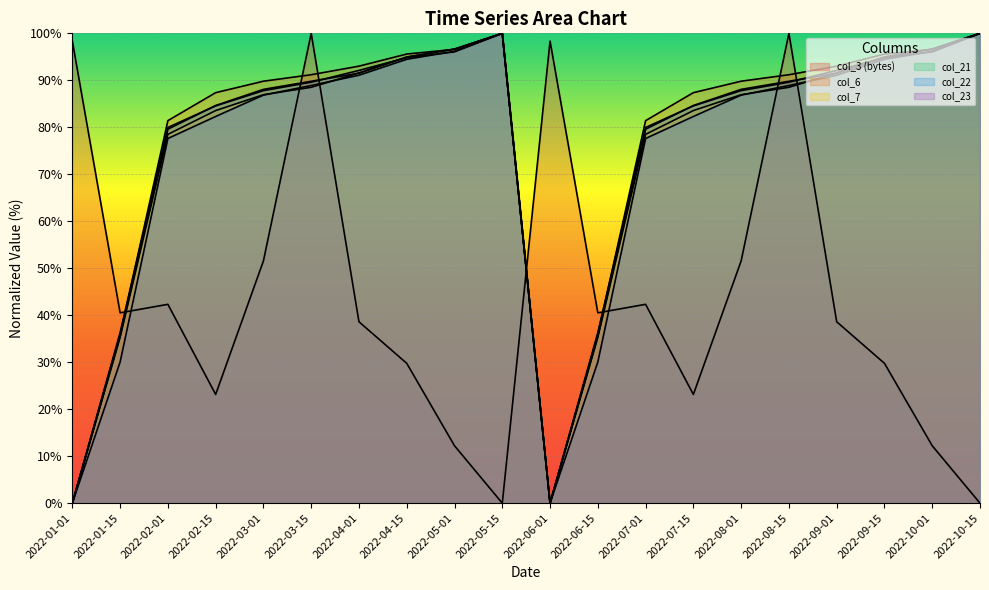

In col_6, how many points are higher than both neighbors (excluding endpoints)?

1